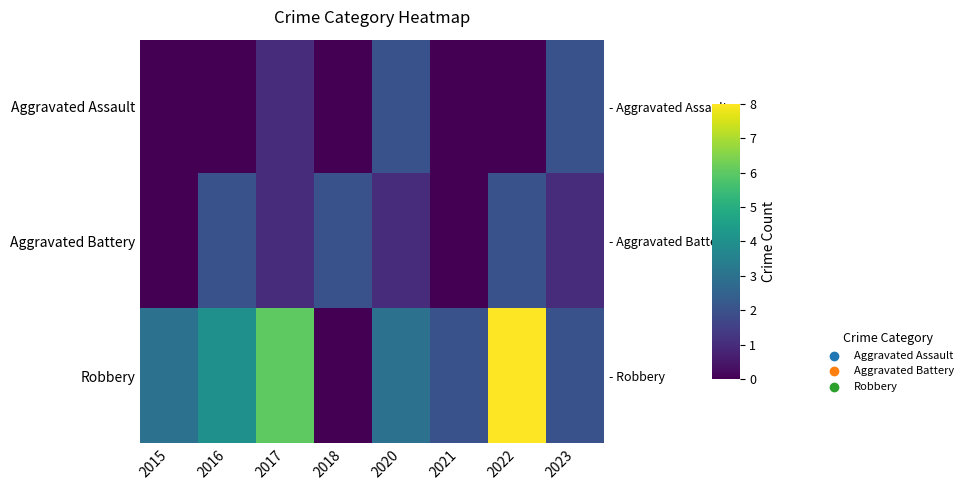

What is the difference between the maximum and minimum values in the Aggravated Assault series?

2